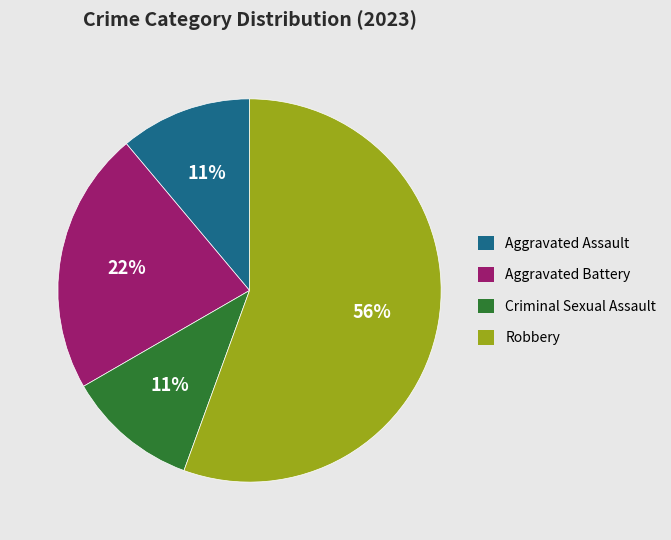

Does Robbery account for over 50% of the chart?

Yes